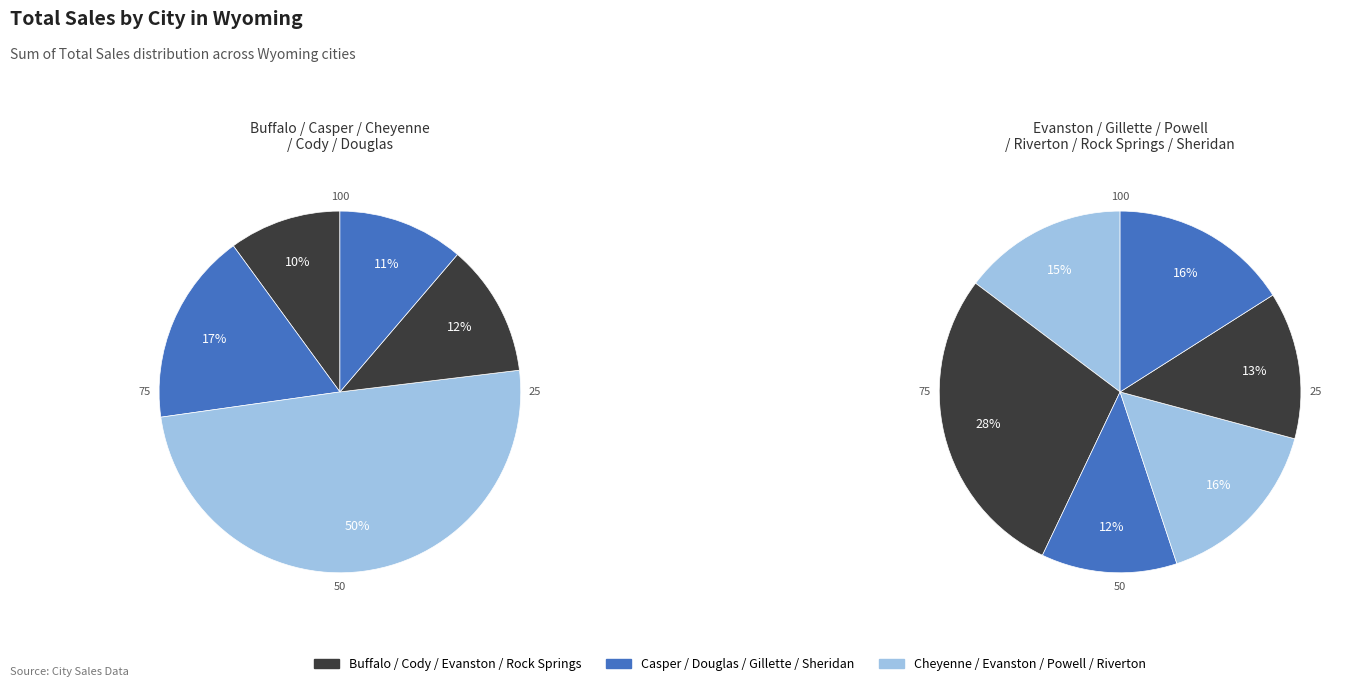

Is the sum of Riverton and Rock Springs greater than half?

No